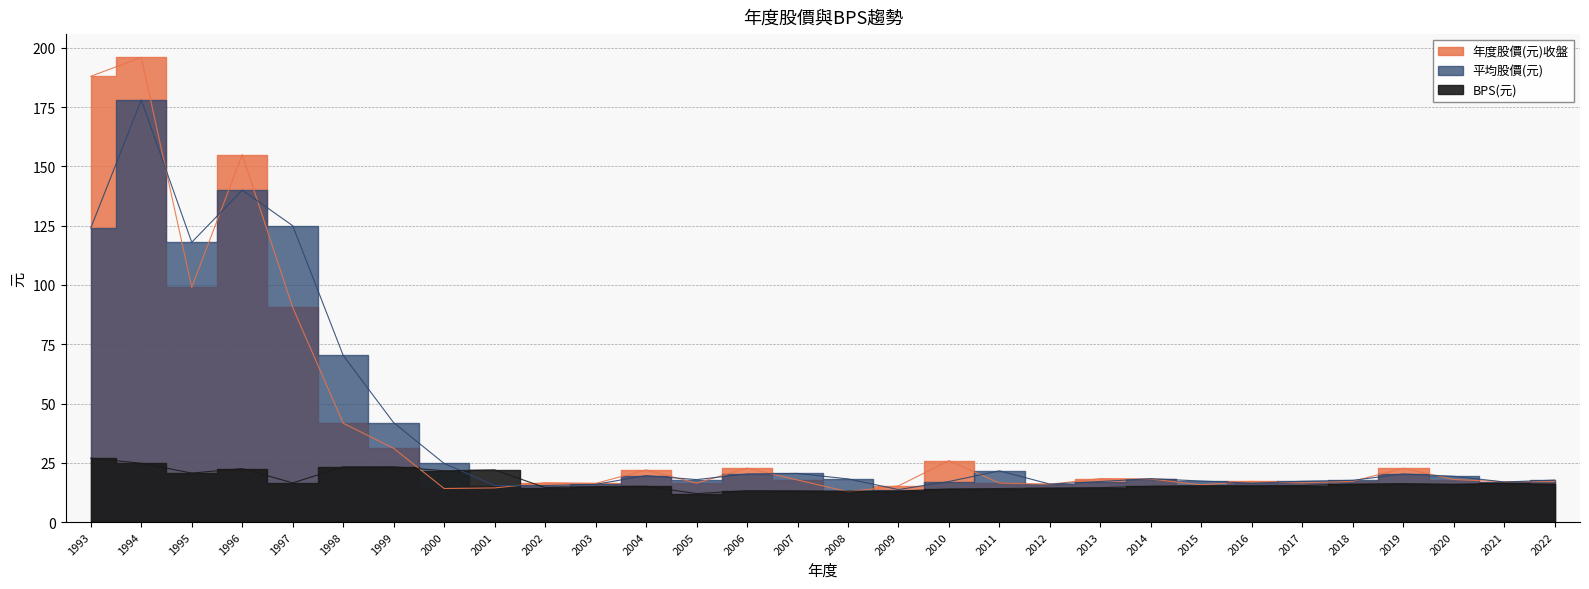

Where do 平均股價(元) and 年度股價(元)收盤 first cross each other?

1994 and 1995